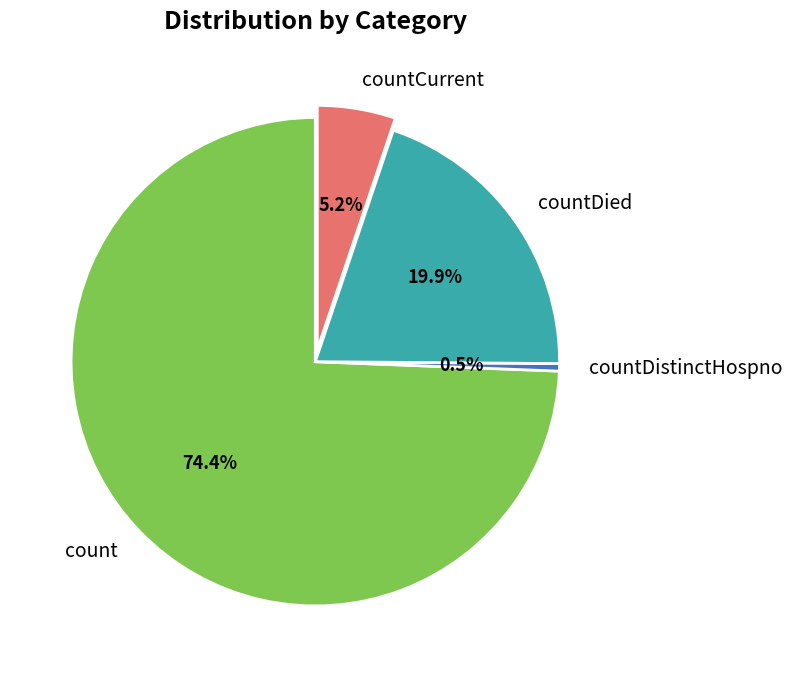

Is count the majority of the pie?

Yes